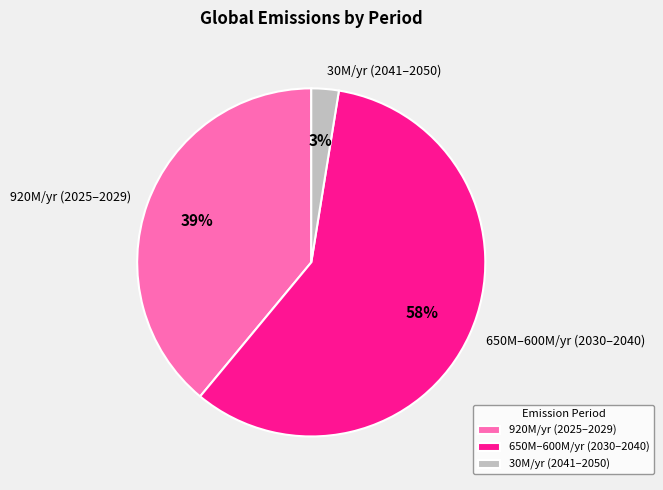

To the nearest percent, what is the average slice percentage?

33%